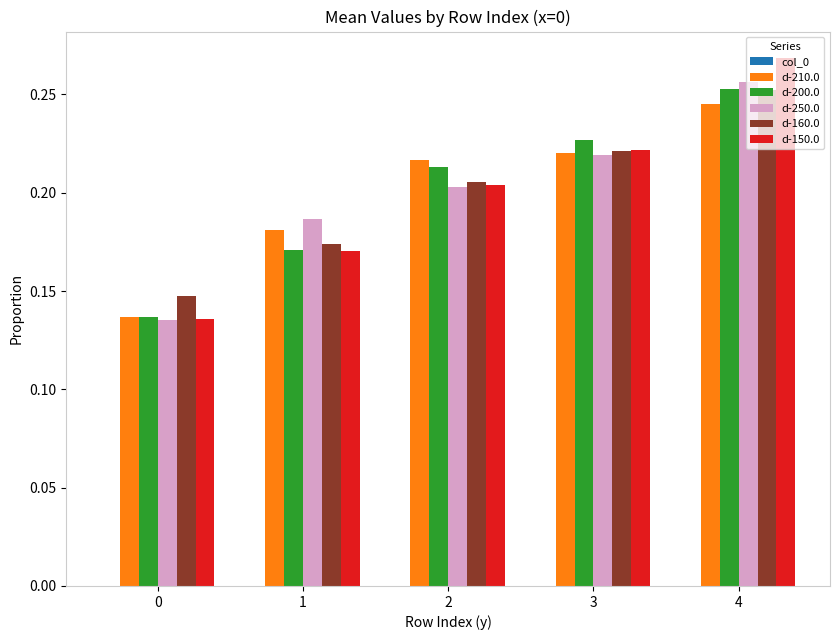

True or false: d-210.0 has a value of 0.3 at 3.

False